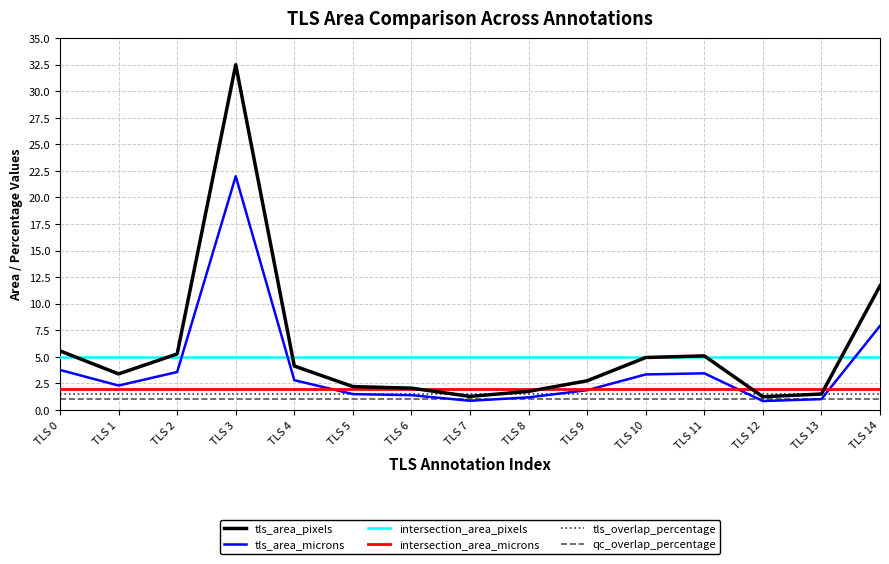

What is the approximate value of tls_area_pixels at TLS 9?

2.7